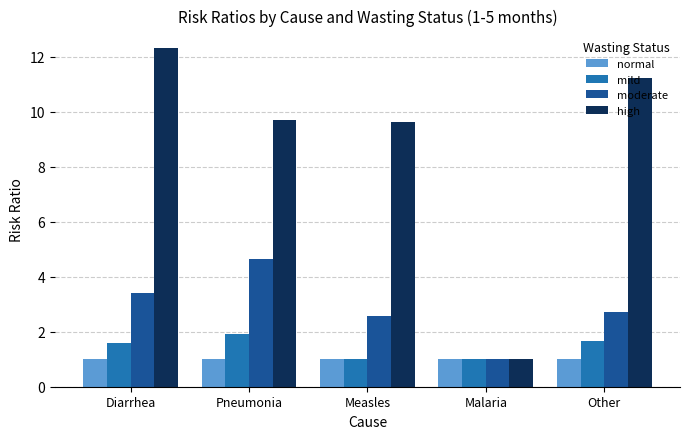

List the series in order of their peak value, lowest first.

normal, mild, moderate, high